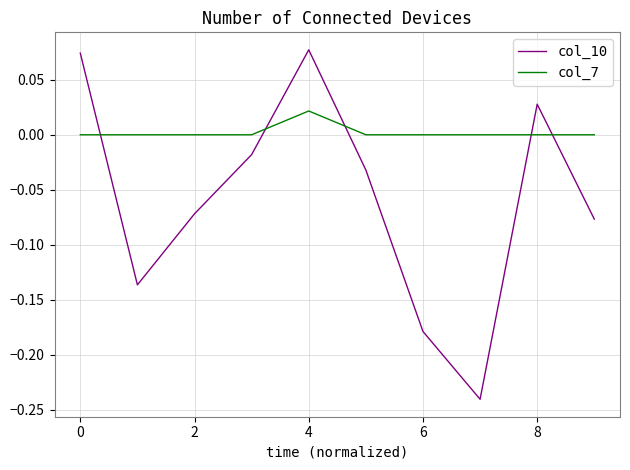

How many intersections are there between col_10 and col_7?

5